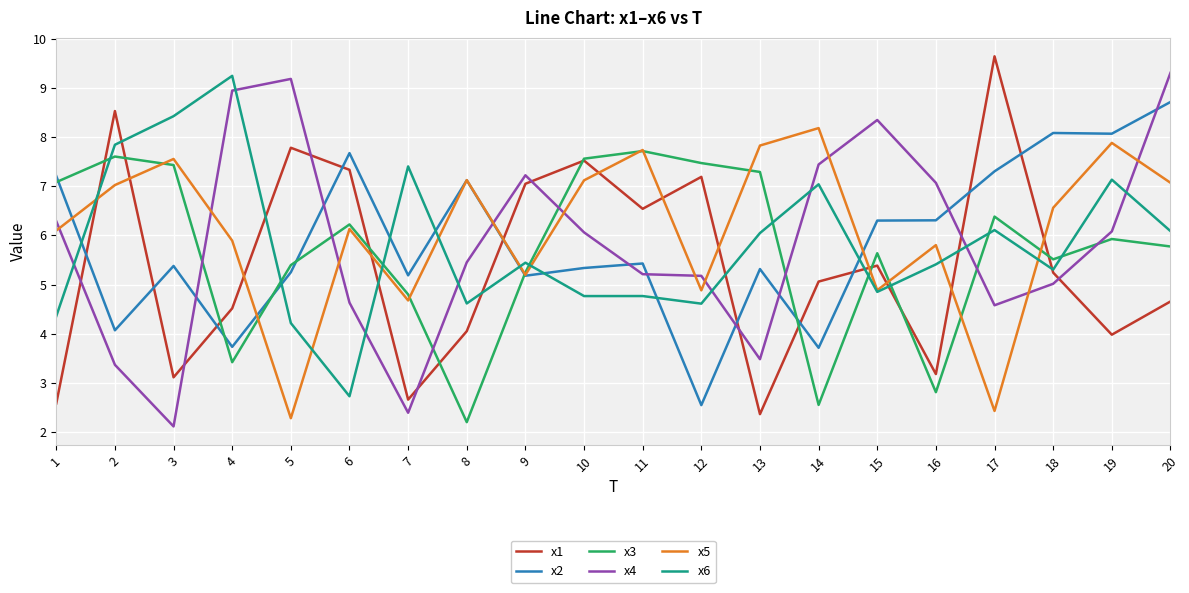

Which series has the widest spread of values?

x1